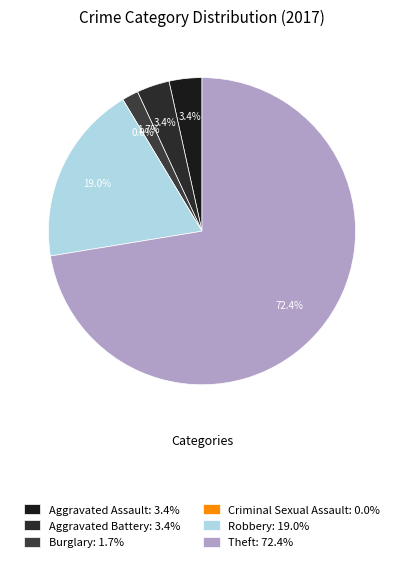

Does Criminal Sexual Assault represent more than half of the total?

No